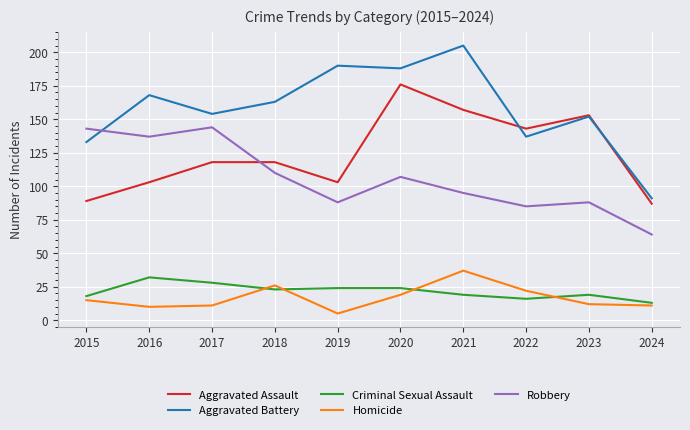

Reading right to left, extract all data points from this chart.

Aggravated Assault: 2024=87	2023=153	2022=143	2021=157	2020=176	2019=103	2018=118	2017=118	2016=103	2015=89
Aggravated Battery: 2024=91	2023=152	2022=137	2021=205	2020=188	2019=190	2018=163	2017=154	2016=168	2015=133
Criminal Sexual Assault: 2024=13	2023=19	2022=16	2021=19	2020=24	2019=24	2018=23	2017=28	2016=32	2015=18
Homicide: 2024=11	2023=12	2022=22	2021=37	2020=19	2019=5	2018=26	2017=11	2016=10	2015=15
Robbery: 2024=64	2023=88	2022=85	2021=95	2020=107	2019=88	2018=110	2017=144	2016=137	2015=143